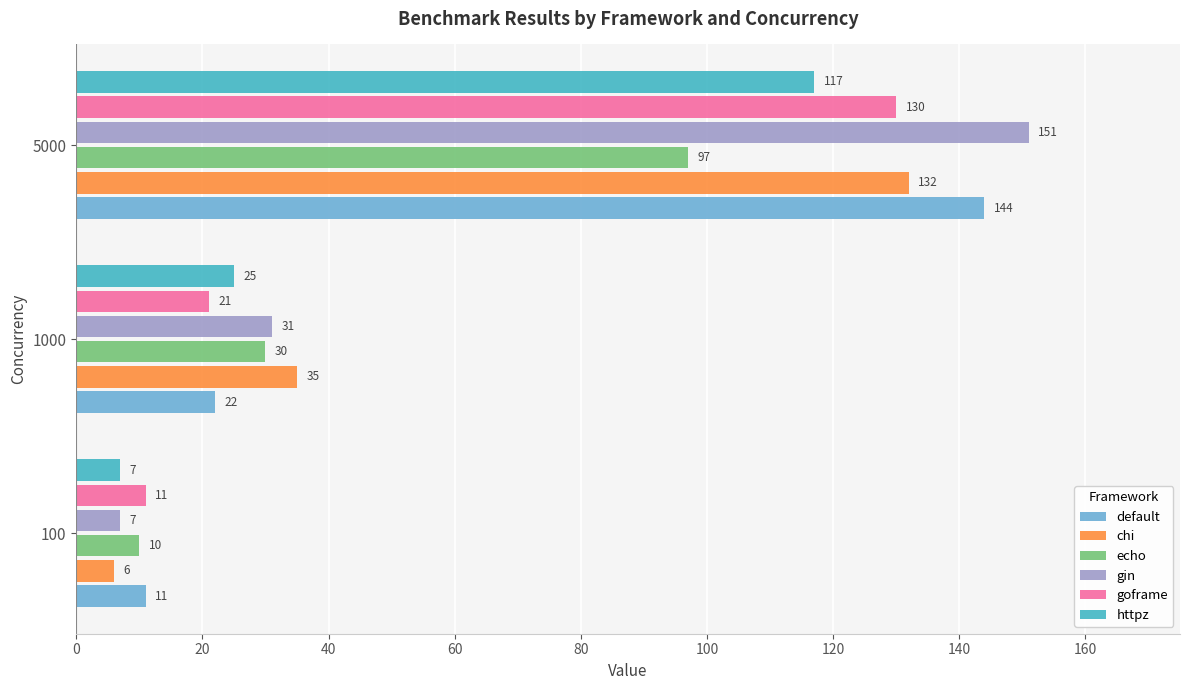

The httpz series shows 41 at 1000. True or false?

False